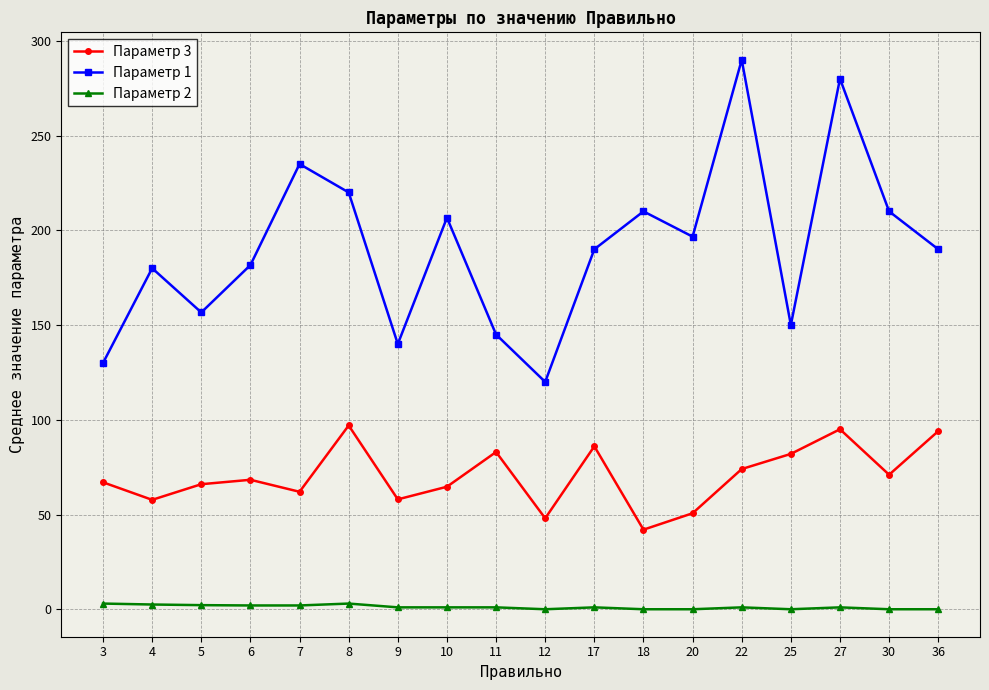

What is the value of the Параметр 3 point at the 12th from the left?

42.0